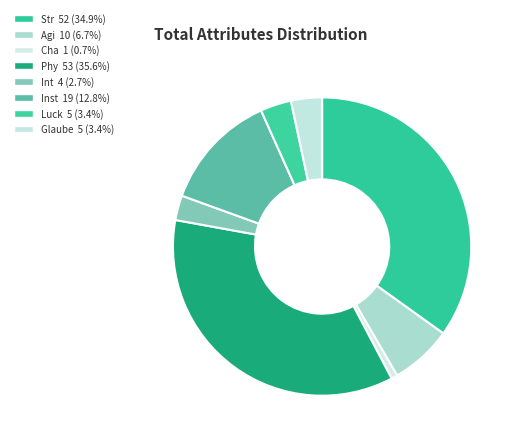

What percentage is the Glaube slice, to the nearest percent?

3%